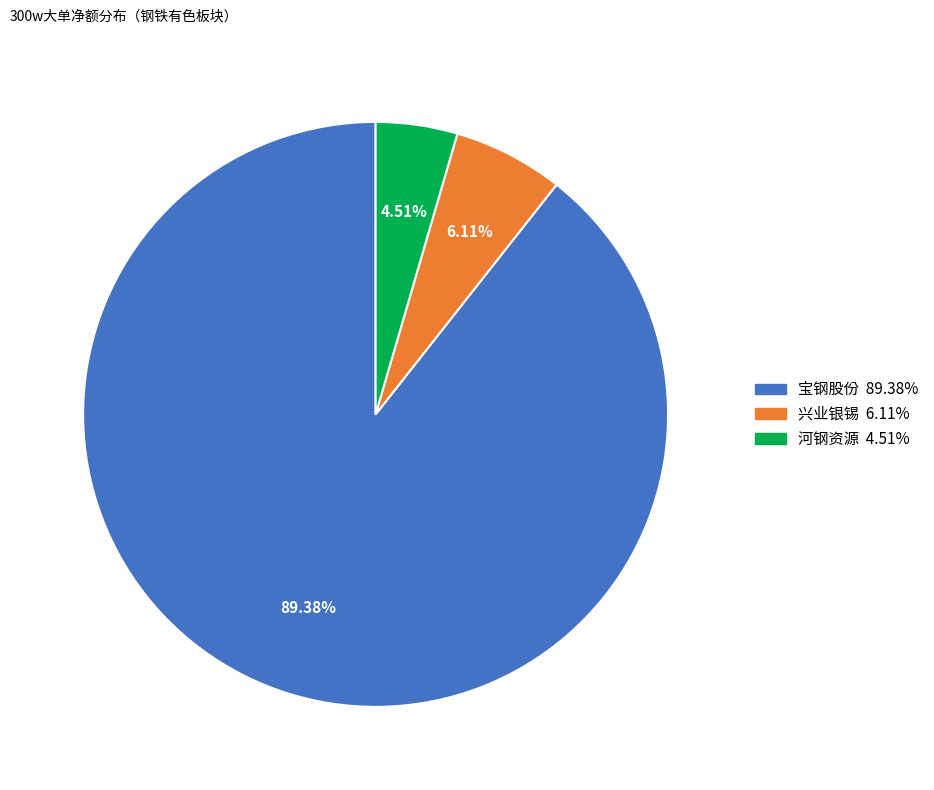

Does any single category account for the majority?

Yes